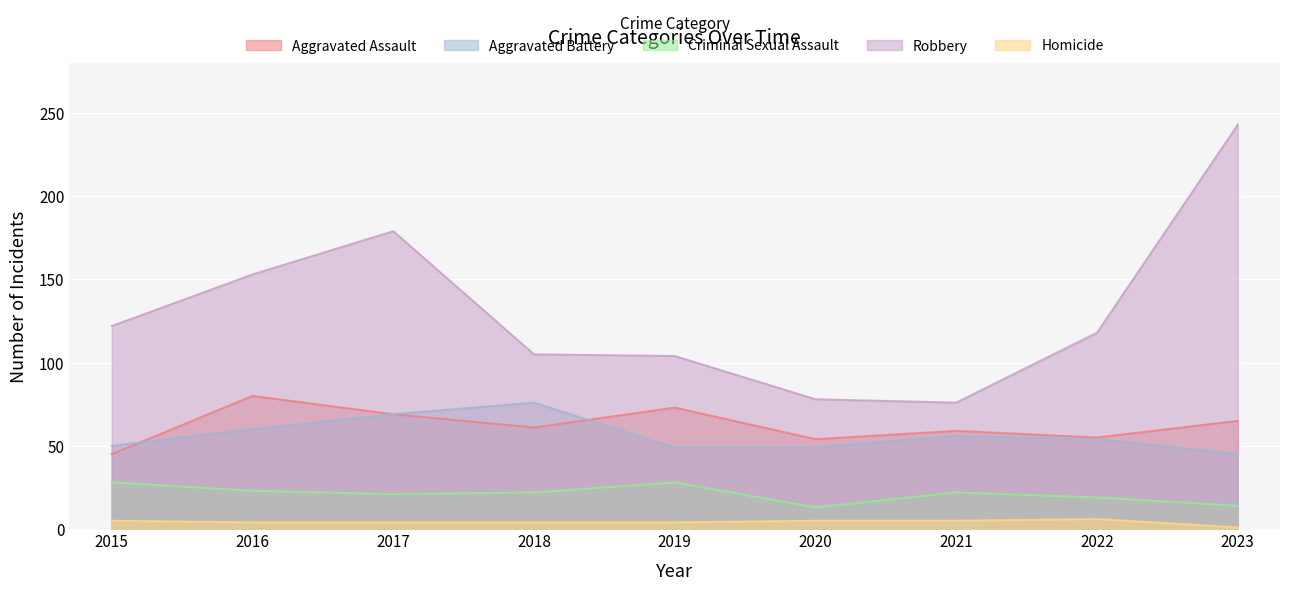

What is the maximum value shown in the chart?

243